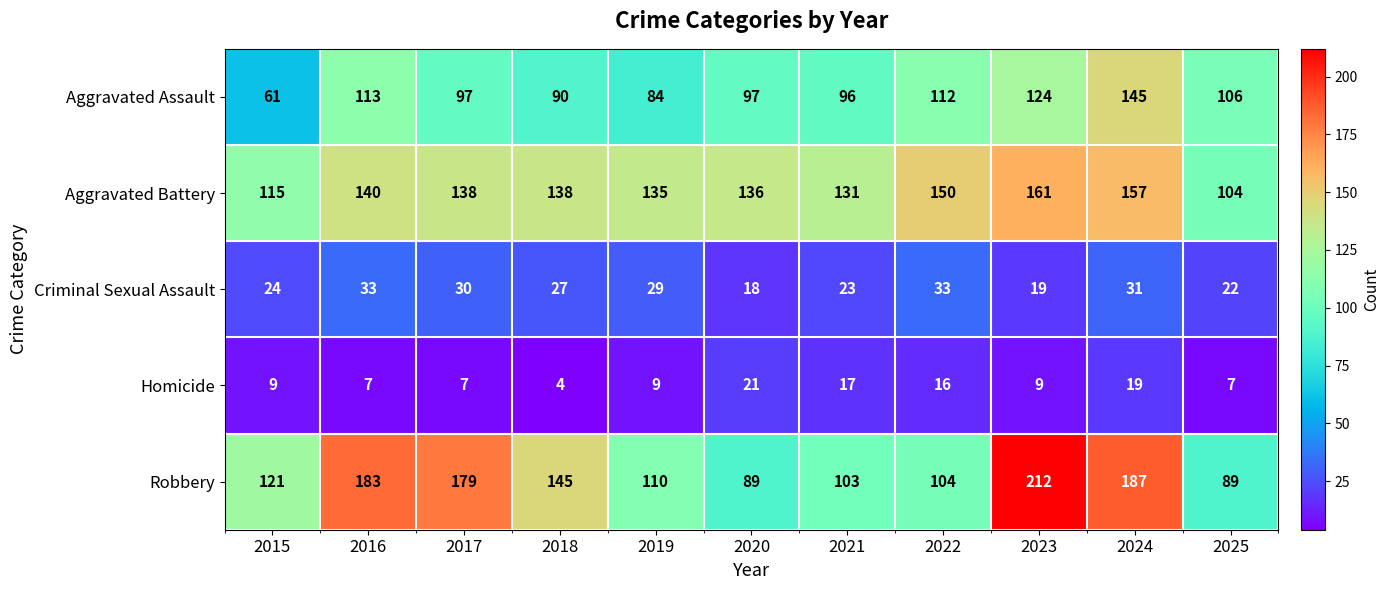

What is the approximate value of Criminal Sexual Assault at 2020?

18